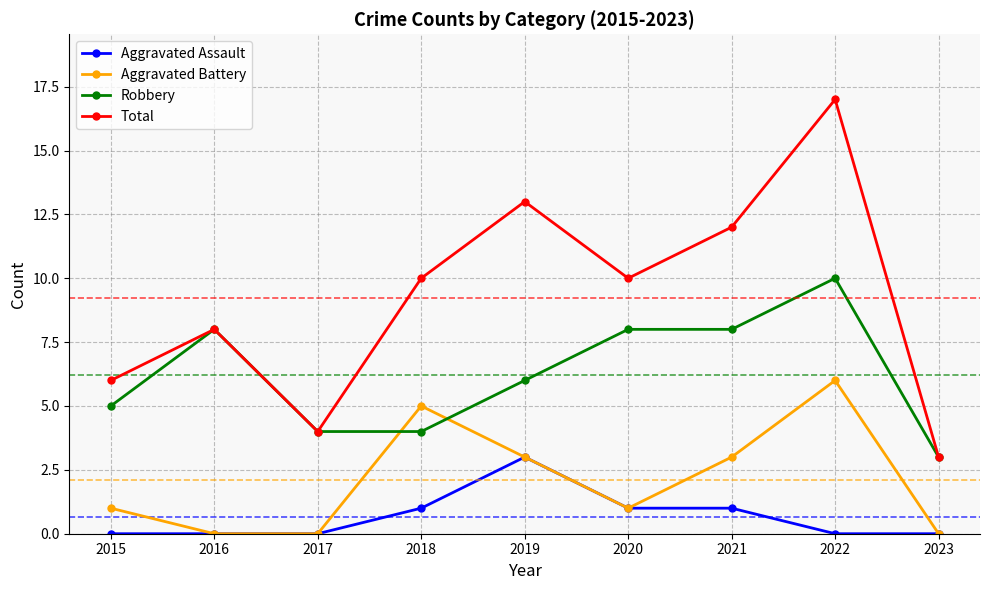

What is the difference between the maximum and minimum values in the Robbery series?

7